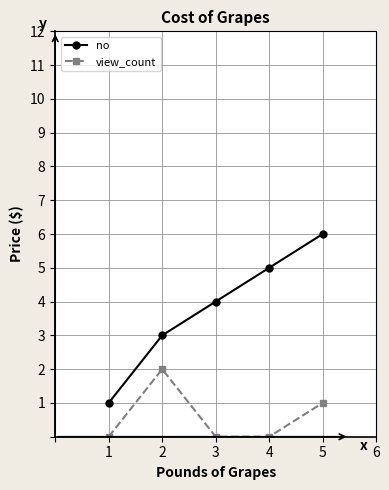

What is the value of the no point at the 4th from the left?

5